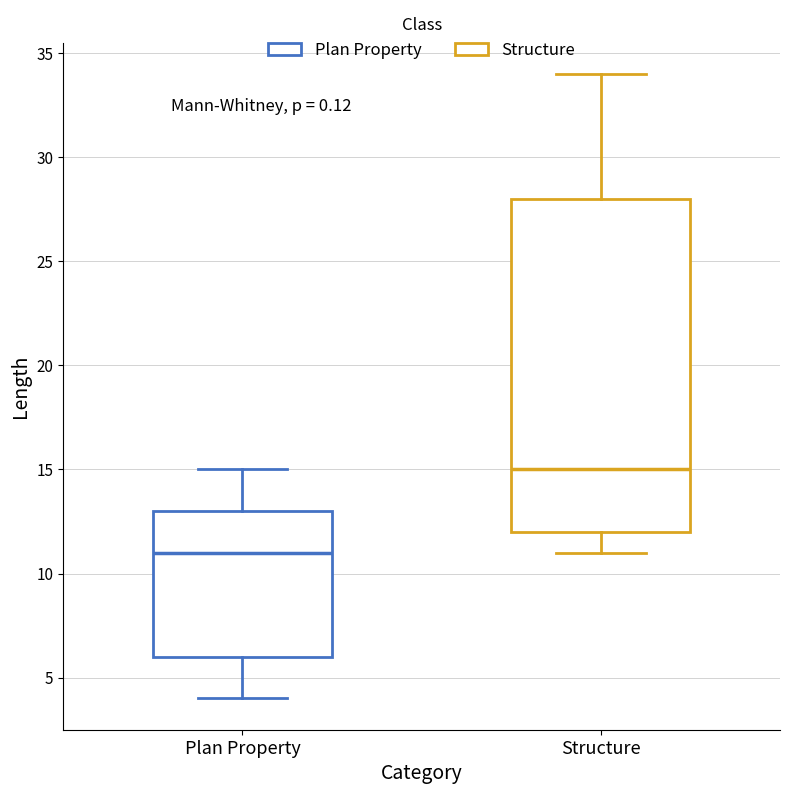

Where does the lower whisker of the box for Structure end on the y-axis? The values are not printed on the chart, so give them approximately, as read against the axis.

11